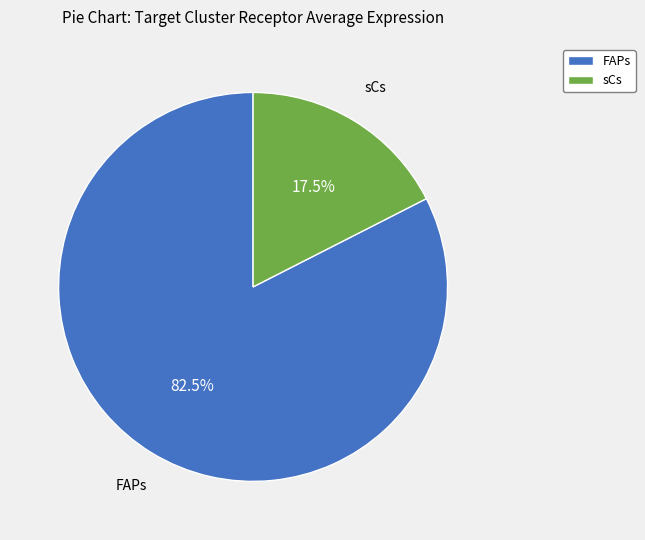

Combined, do sCs and FAPs account for over 50%?

Yes